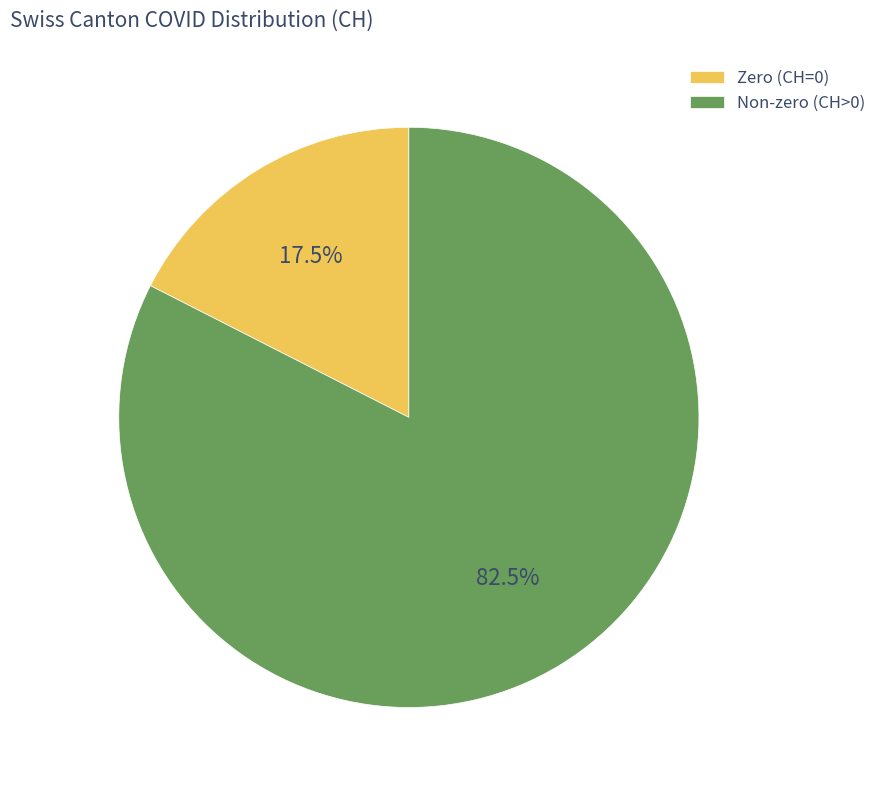

How many segments does this pie chart have?

2